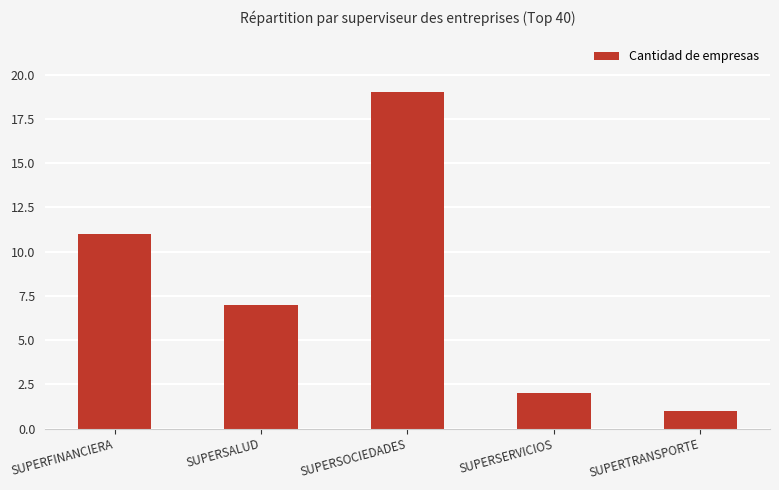

How many data points are less than 7?

2